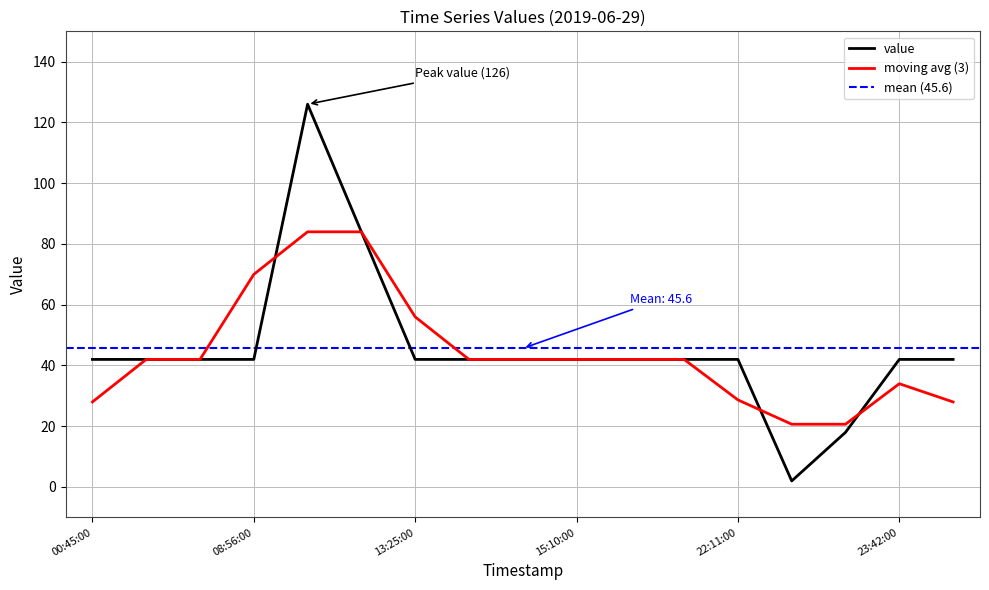

How many interior local peaks (higher than both neighbors) does the data have?

1